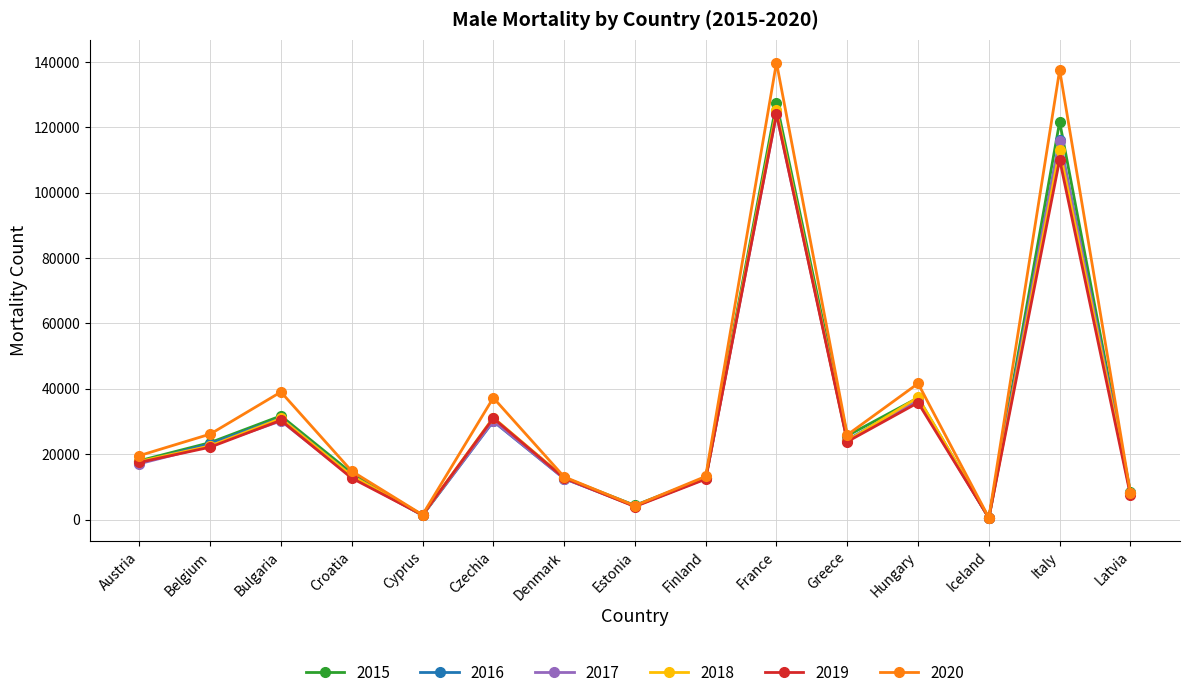

What is the total value across all series at Greece?

148060